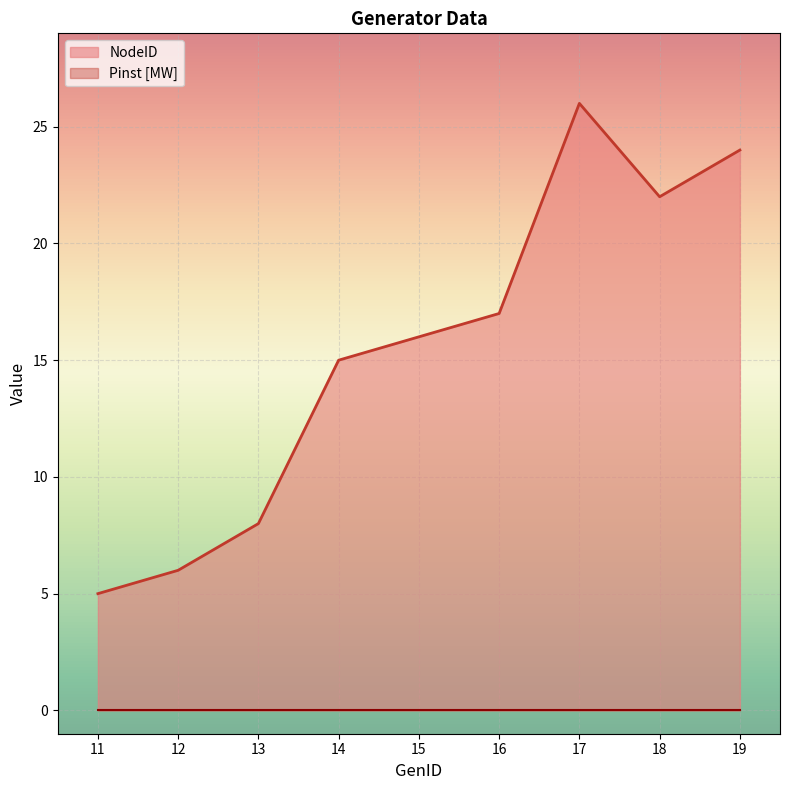

List the labels in order of value, largest first.

17, 19, 18, 16, 15, 14, 13, 12, 11